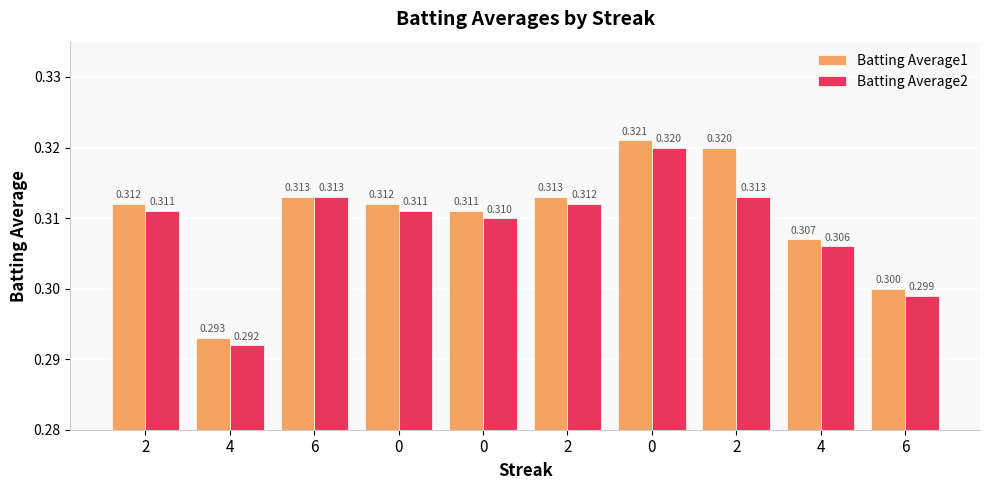

What is the average value of the Batting Average2 series?

0.3